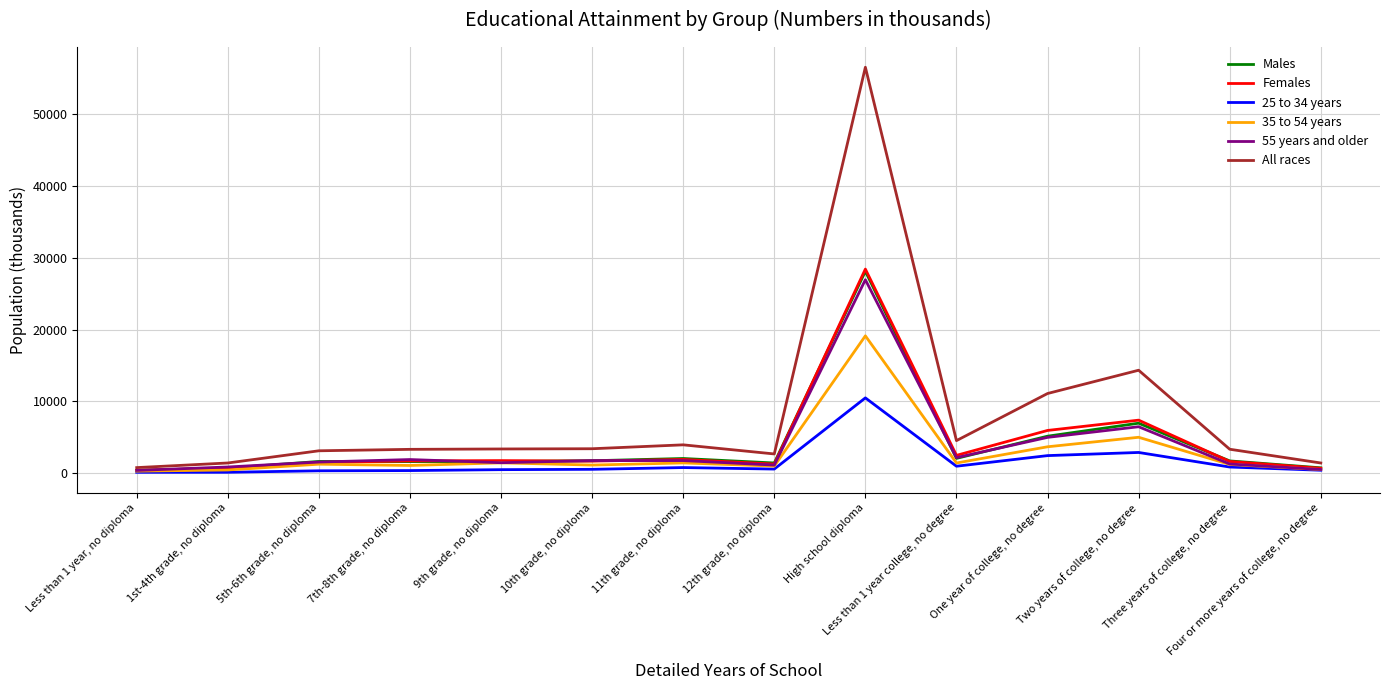

What is the maximum value shown in the chart?

56542